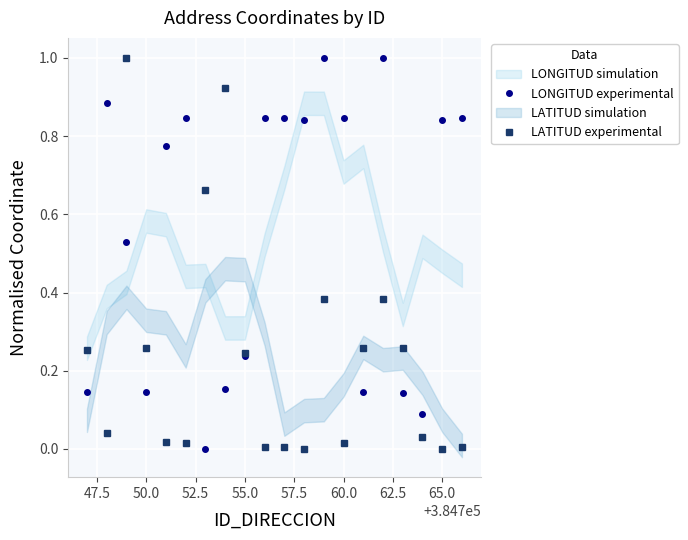

Where is the first local minimum for LONGITUD experimental?

50.0